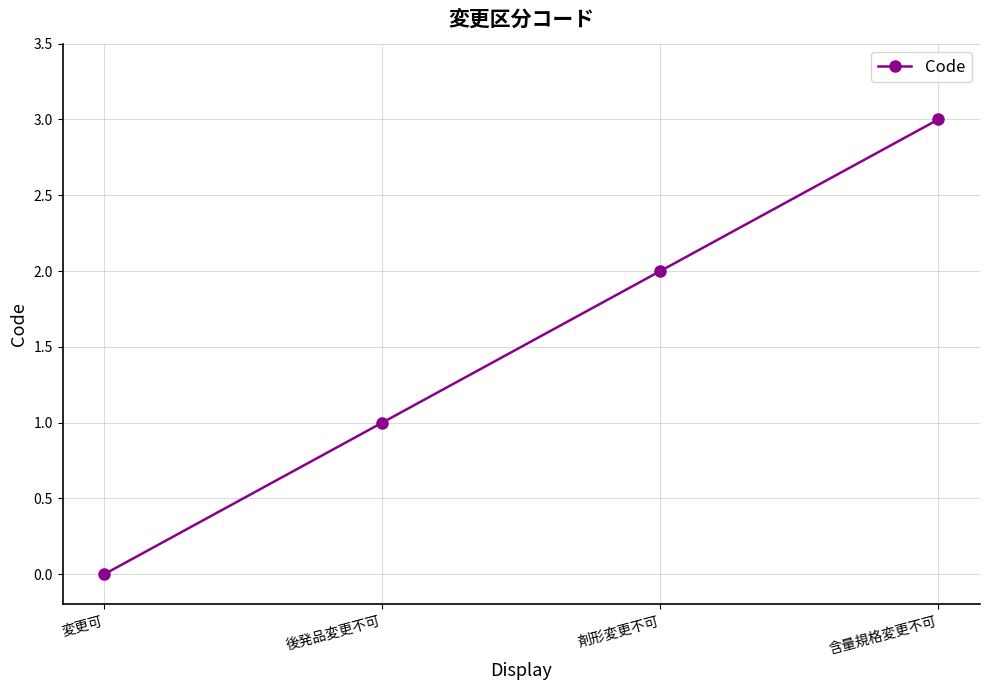

Reading right to left, extract all data points from this chart.

含量規格変更不可=3	剤形変更不可=2	後発品変更不可=1	変更可=0